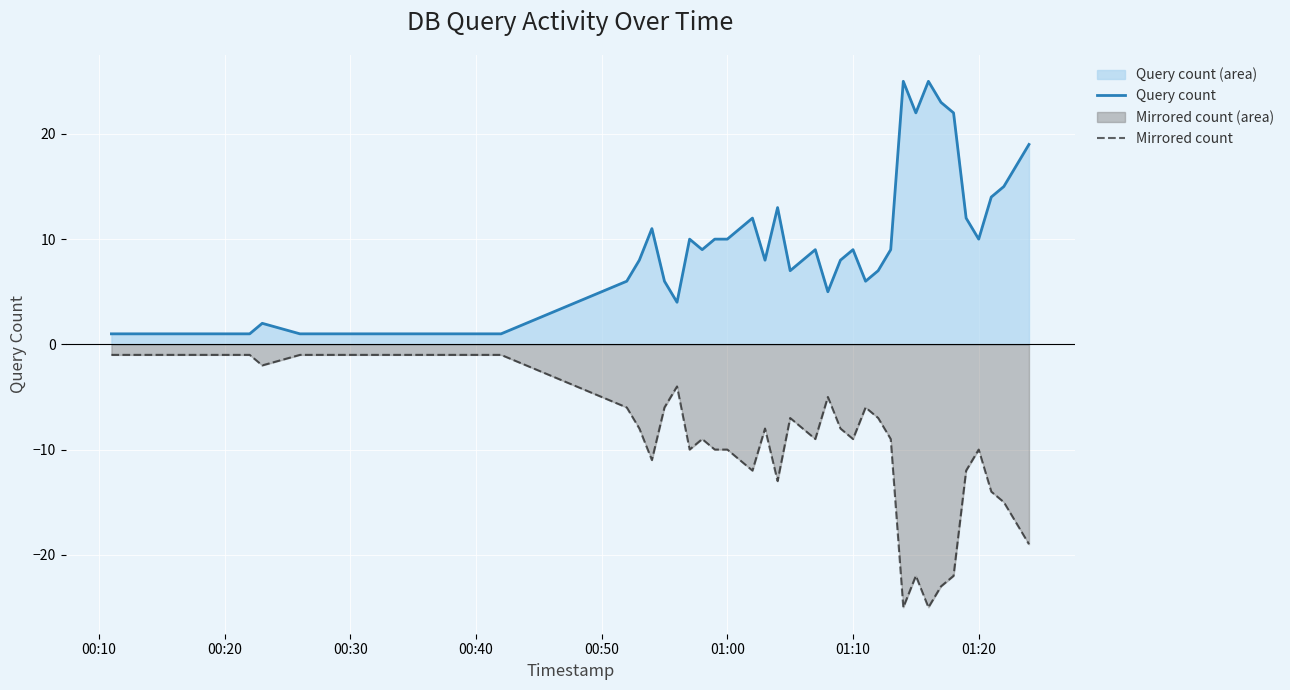

True or false: Mirrored count has a value of -16 at 01:00.

False